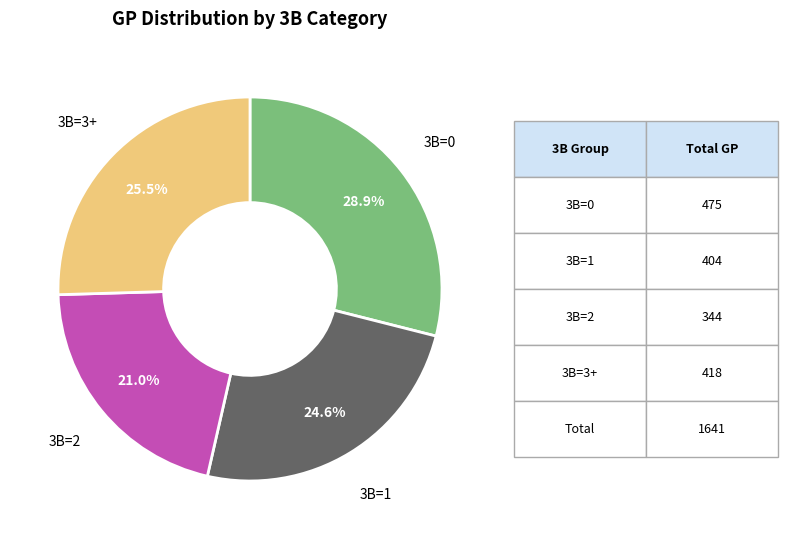

What portion of the pie excludes 3B=1?

75.4%